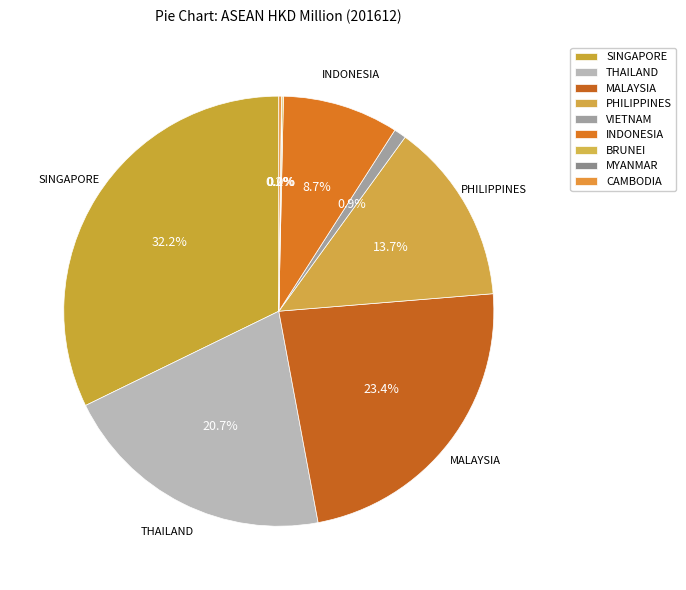

What is the ratio of the value at BRUNEI to the value at VIETNAM?

0.1